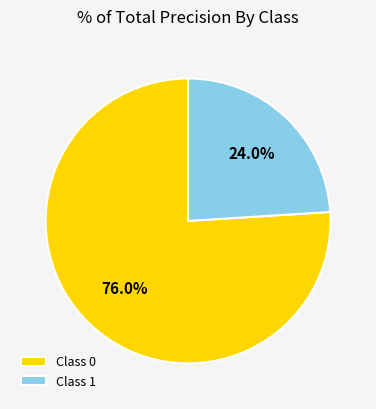

What is the total percentage of Class 1 and Class 0?

100.0%